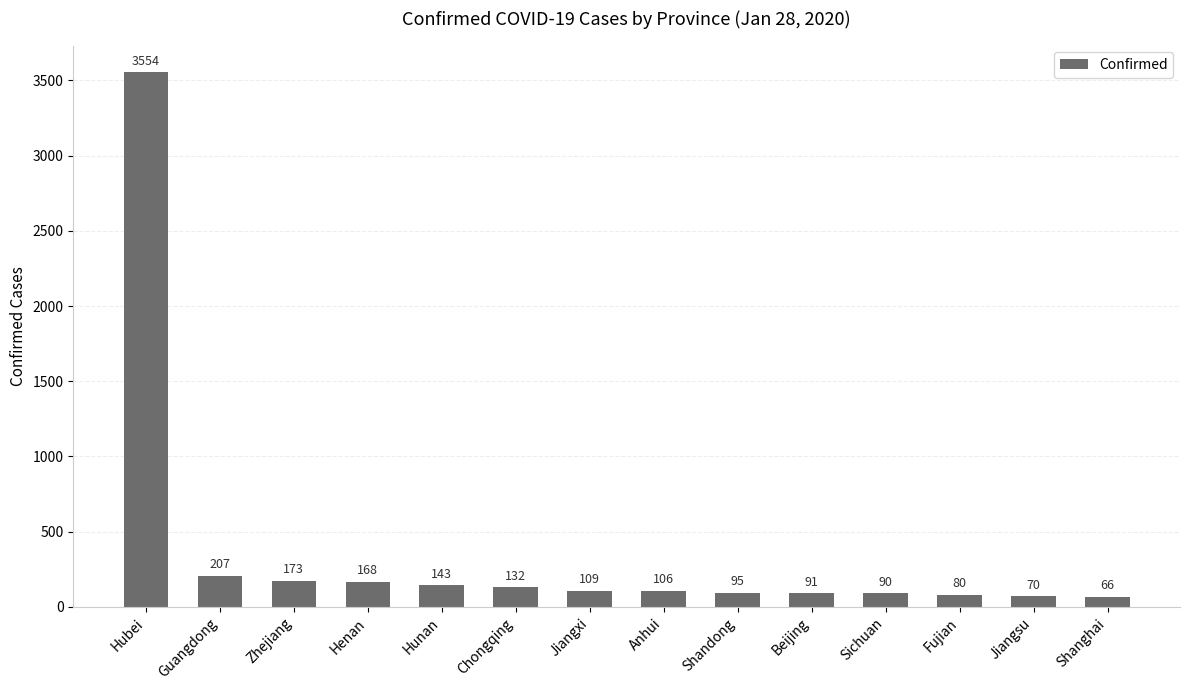

Reading right to left, list all the values displayed in this chart.

66	70	80	90	91	95	106	109	132	143	168	173	207	3554